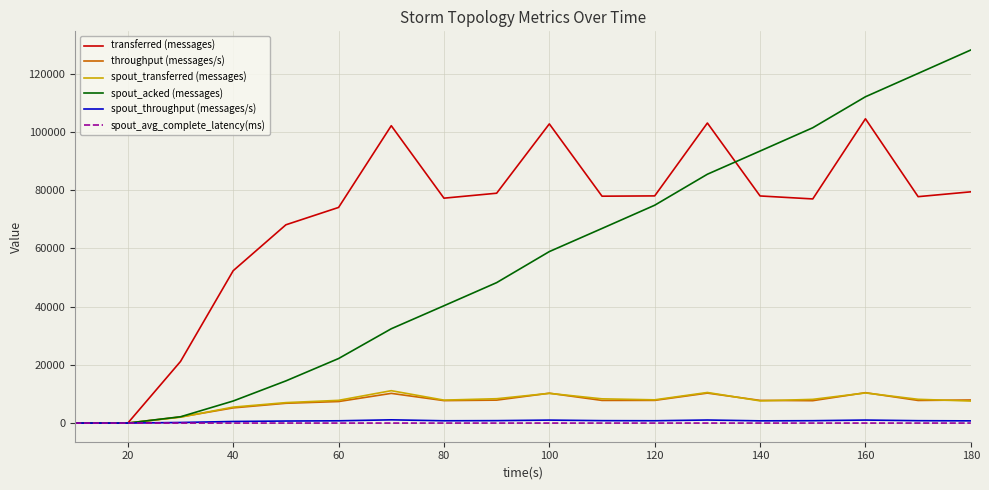

Which series has the widest spread of values?

spout_acked (messages)